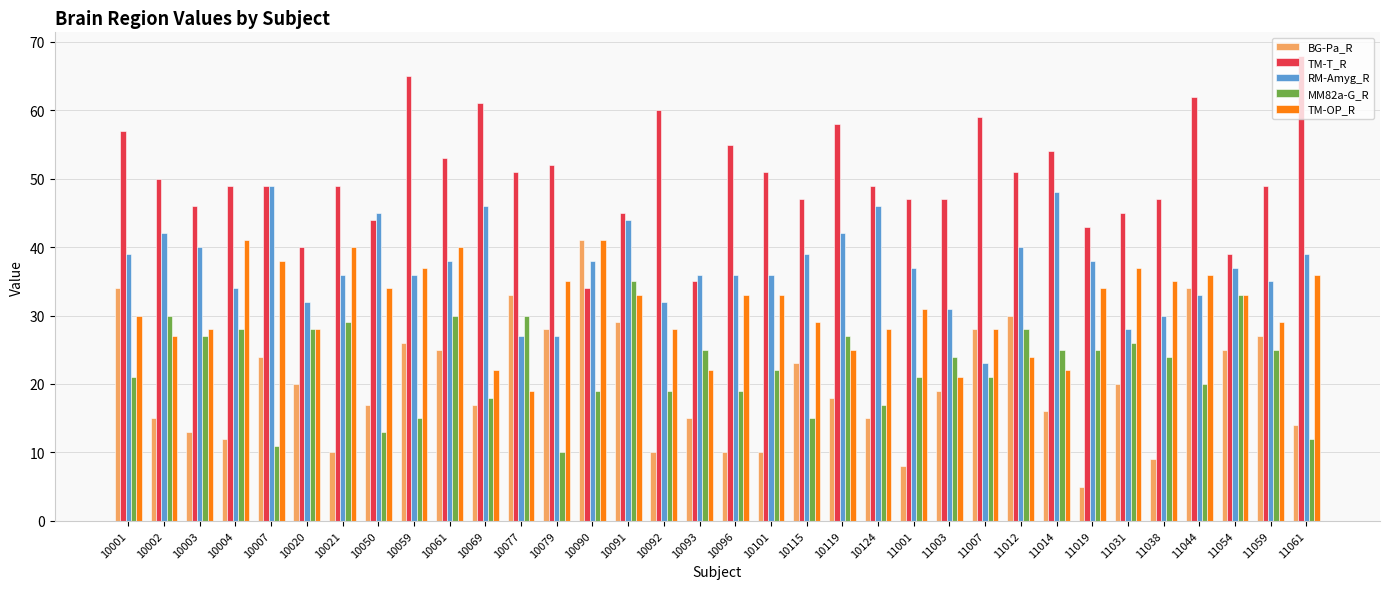

The MM82a-G_R series shows 11 at 11003. True or false?

False